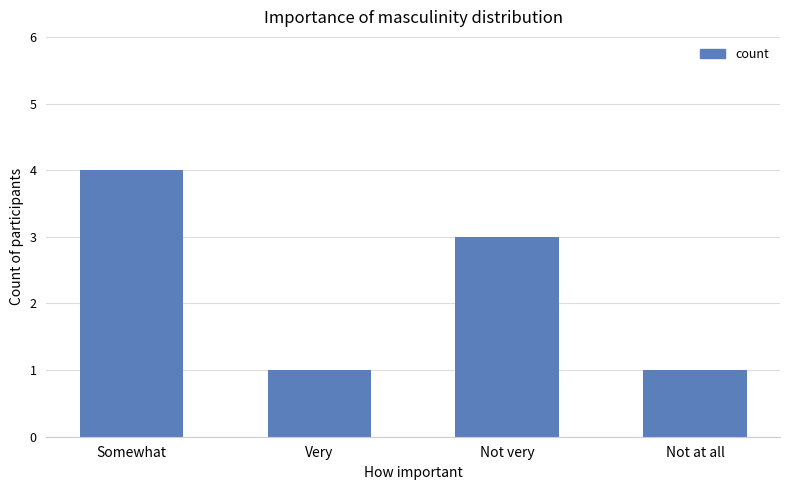

At which label does the data first exceed 3?

Somewhat